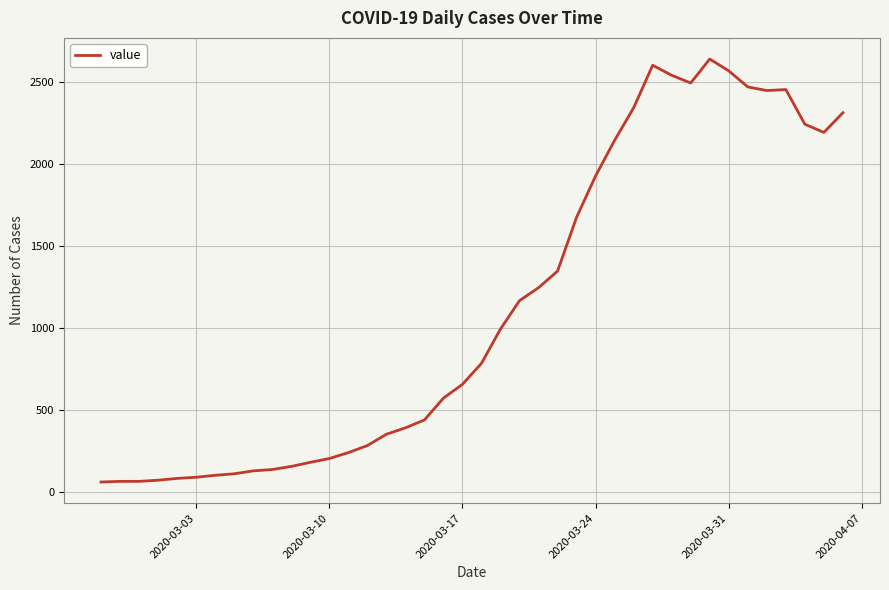

Does the chart display data point markers on the line(s)?

No